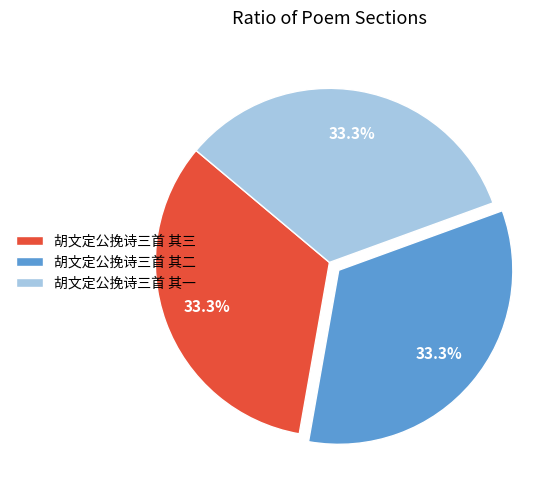

Does 胡文定公挽诗三首 其三 represent more than half of the total?

No